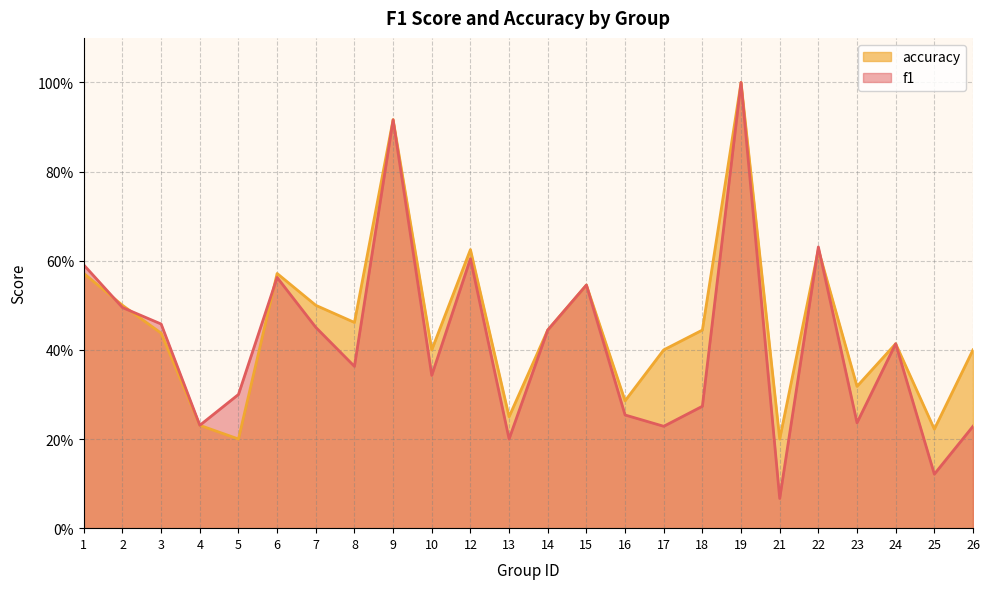

List the series in order of their overall mean, lowest first.

f1, accuracy